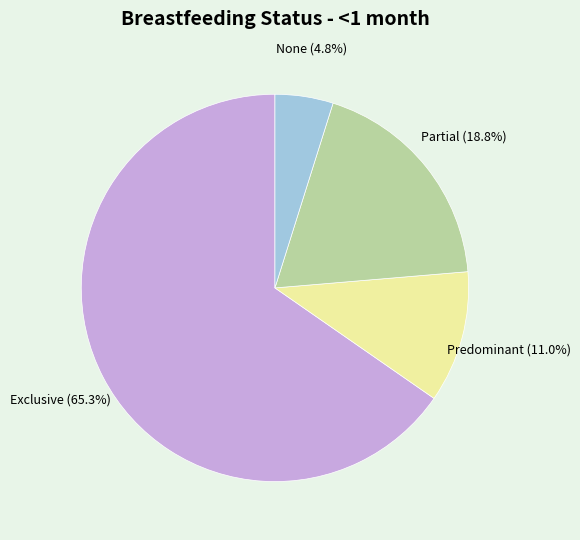

How many segments does this pie chart have?

4